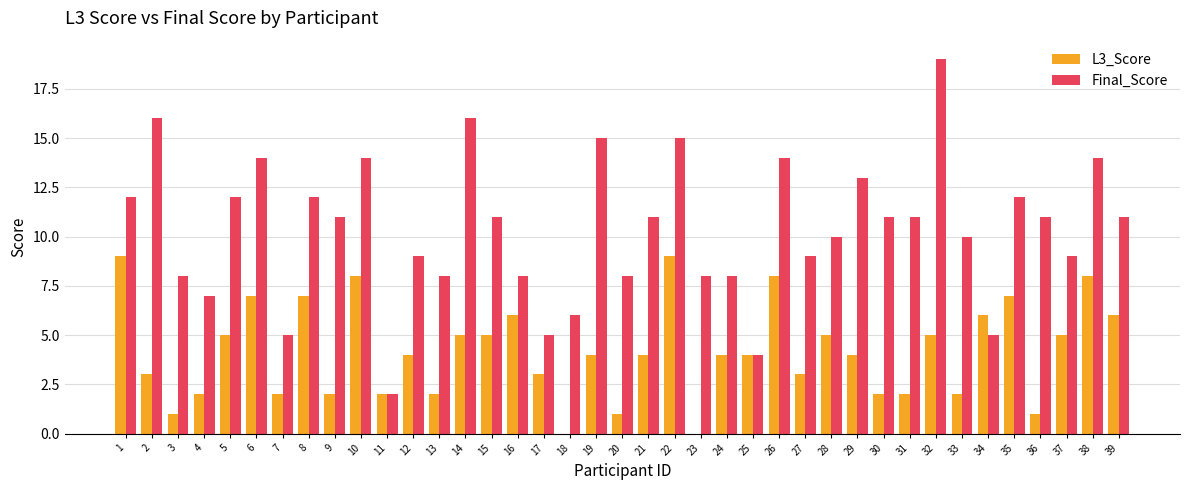

Is it true that L3_Score equals 7 at 35?

True